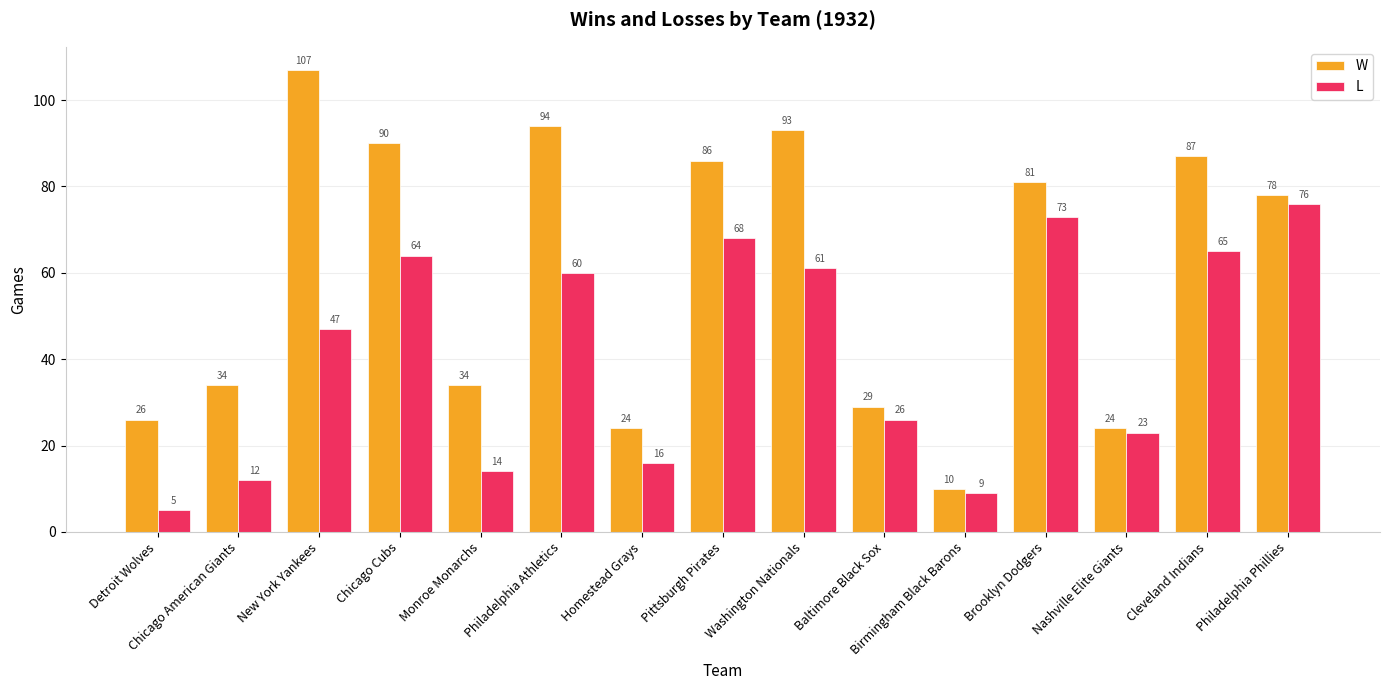

Which category has the lowest value in the W series?

Birmingham Black Barons